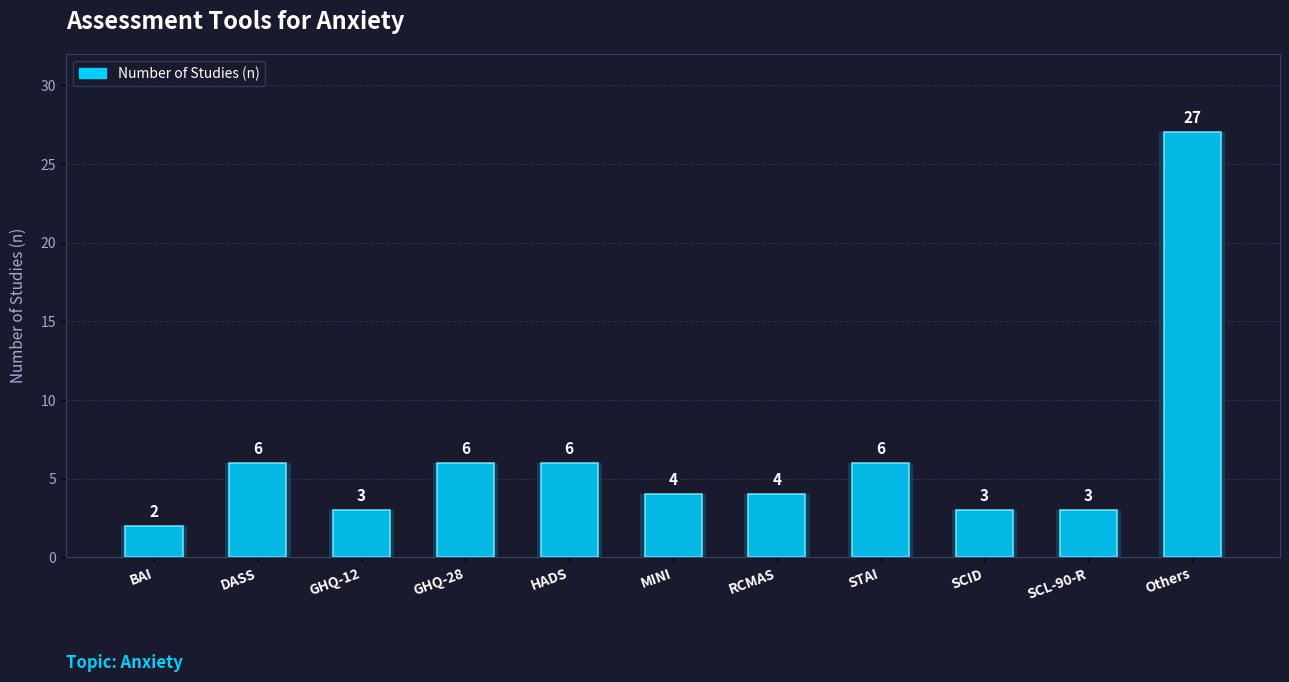

Reading left to right, what are all the values shown in this chart?

BAI=2	DASS=6	GHQ-12=3	GHQ-28=6	HADS=6	MINI=4	RCMAS=4	STAI=6	SCID=3	SCL-90-R=3	Others=27